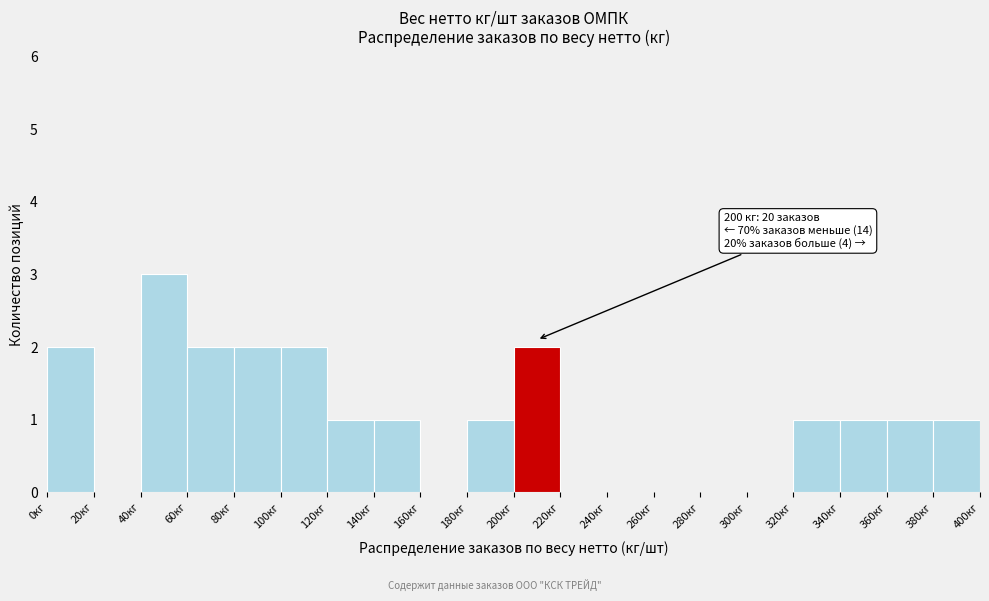

Over which range of the x-axis is the bar tallest?

40 to 60